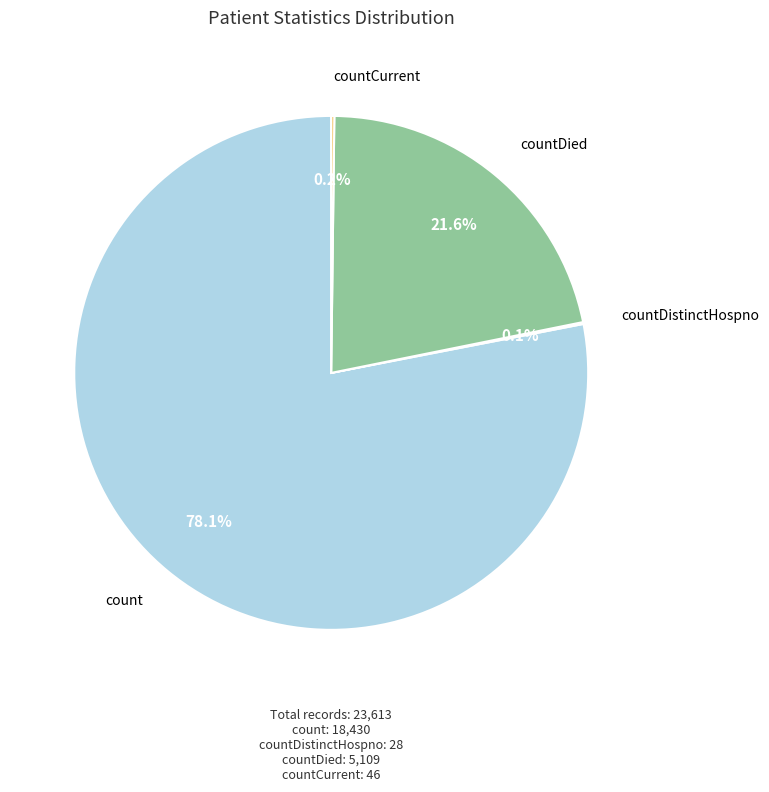

Is there a majority slice in this chart?

Yes